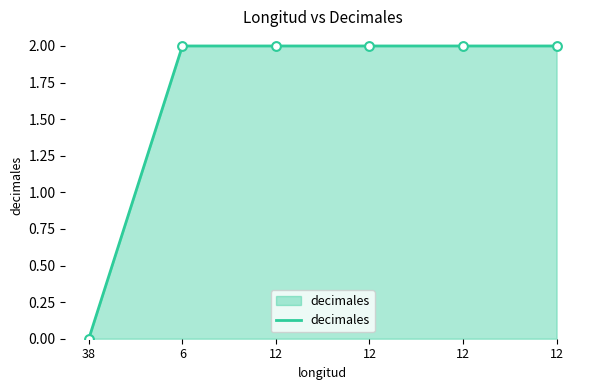

What is the ratio of the value at 12 to the value at 12?

1.0